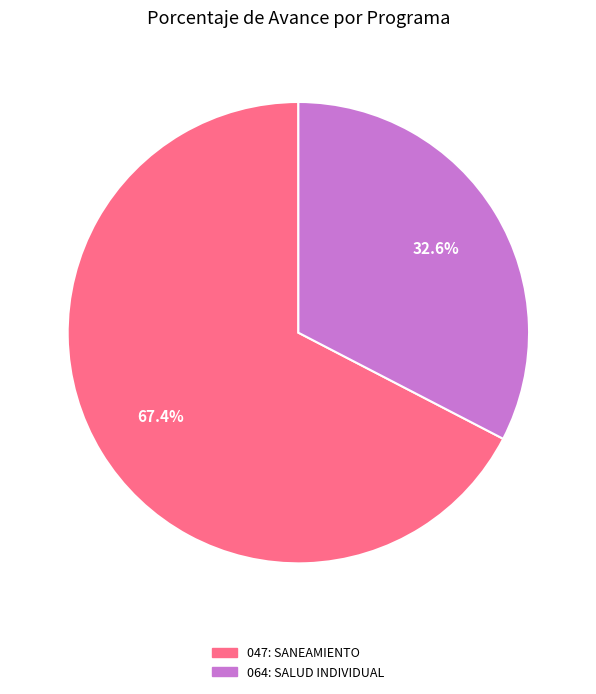

To the nearest percent, what is the difference between the largest and smallest slice percentages?

35%